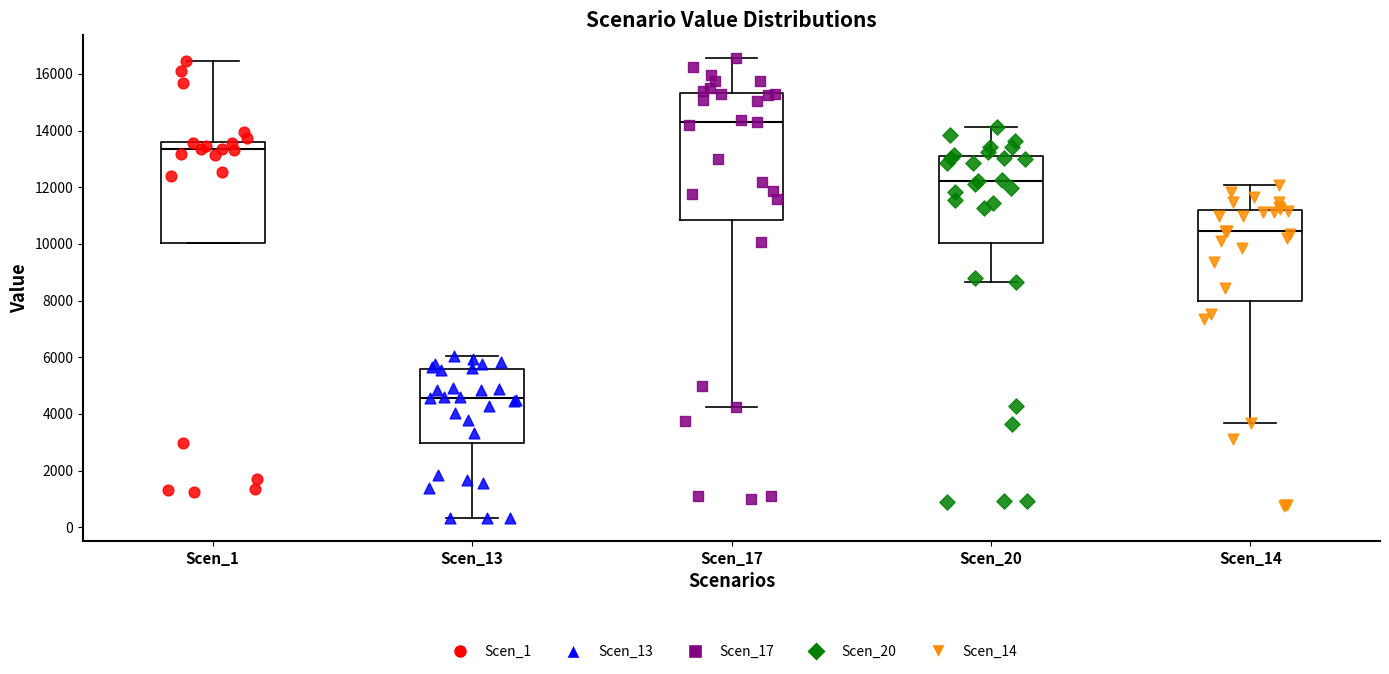

Which box is the tallest, from its lower edge to its upper edge?

Scen_17